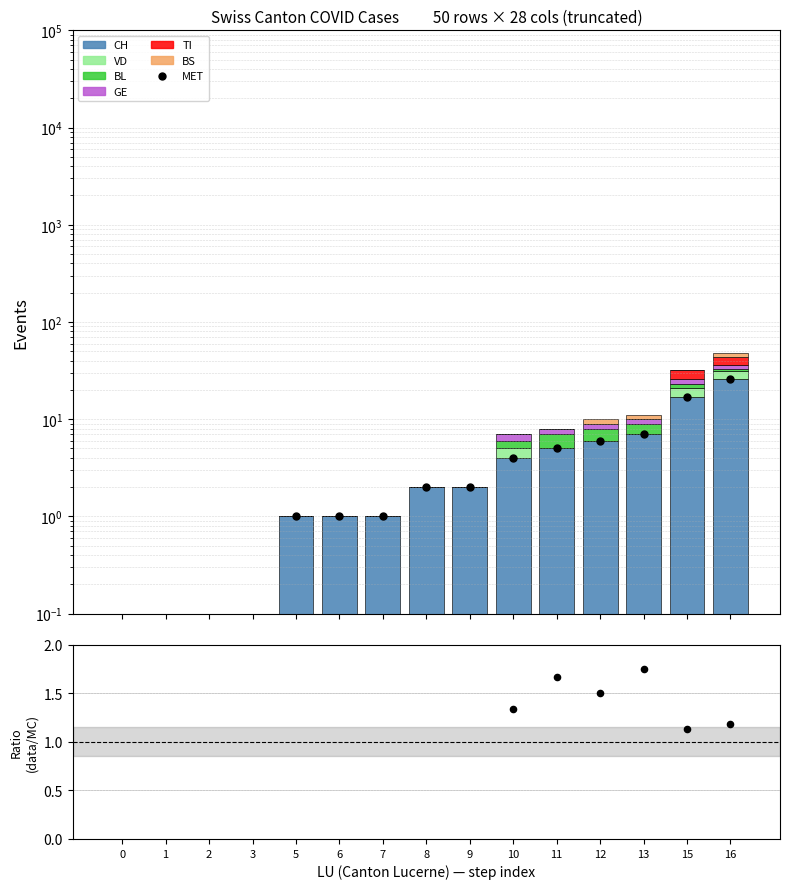

At which category is the sum across all series the highest?

16